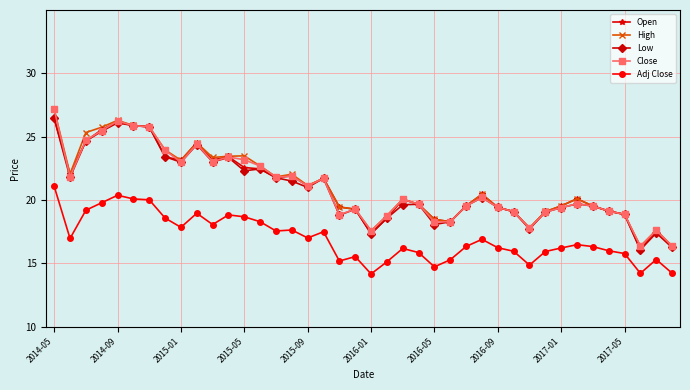

What is the minimum value for Open?

16.1